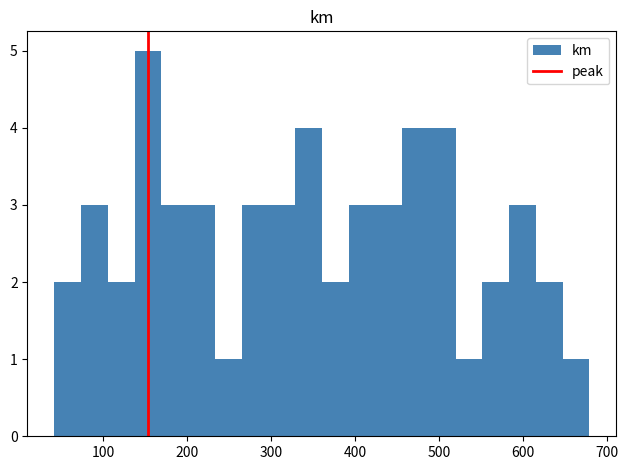

Around what value on the x-axis is the tallest bar? Give the approximate position of its centre, as read against the axis.

150